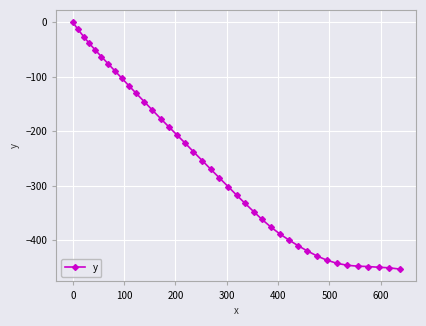

What is the difference between the maximum and minimum values?

453.4